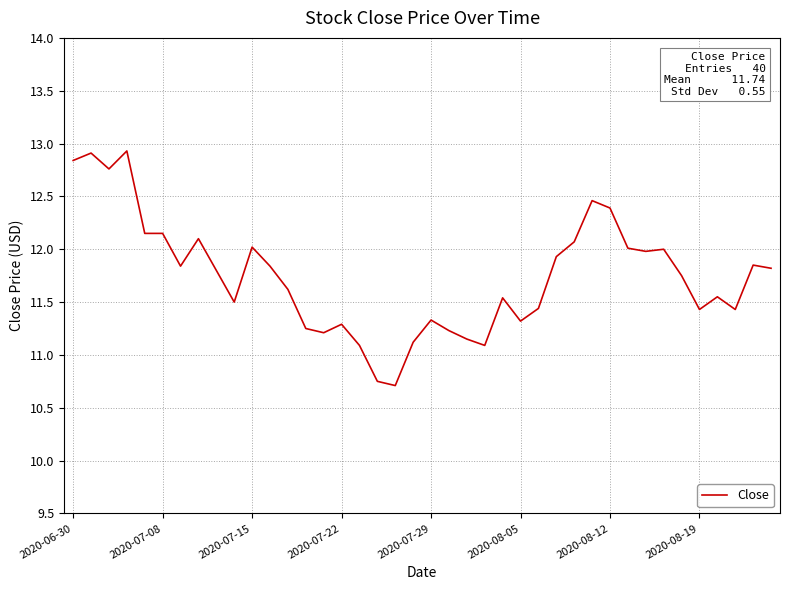

What is the smallest value displayed?

10.7